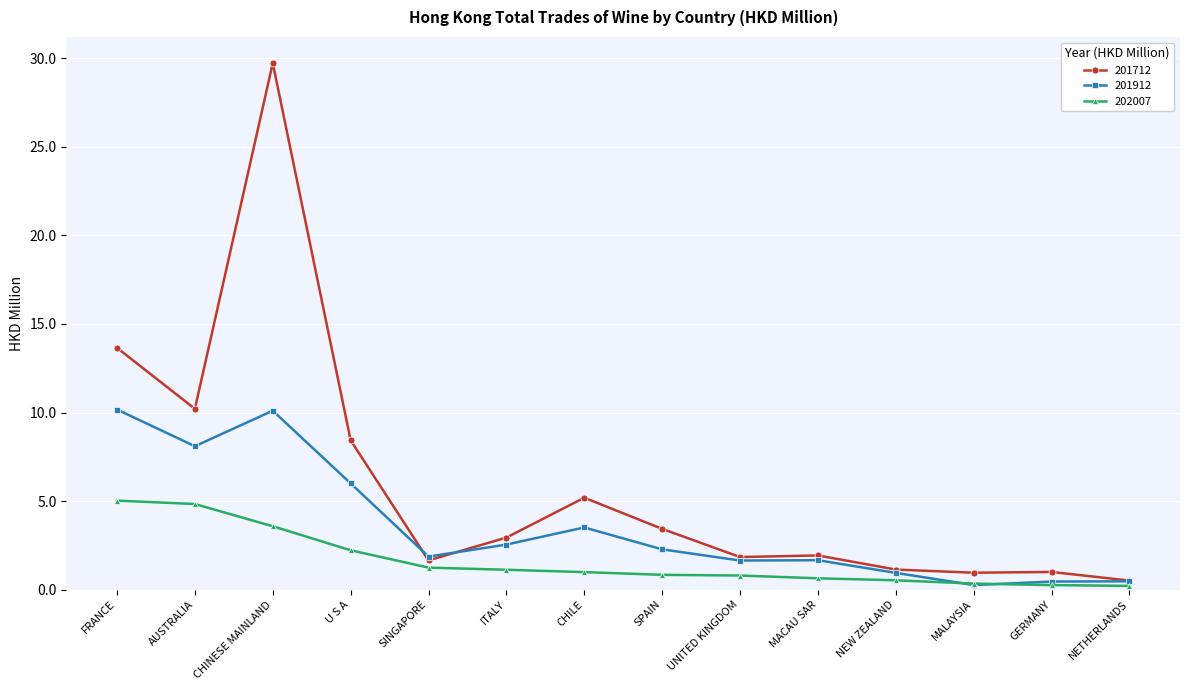

What is the average value of the 201912 series?

3.6